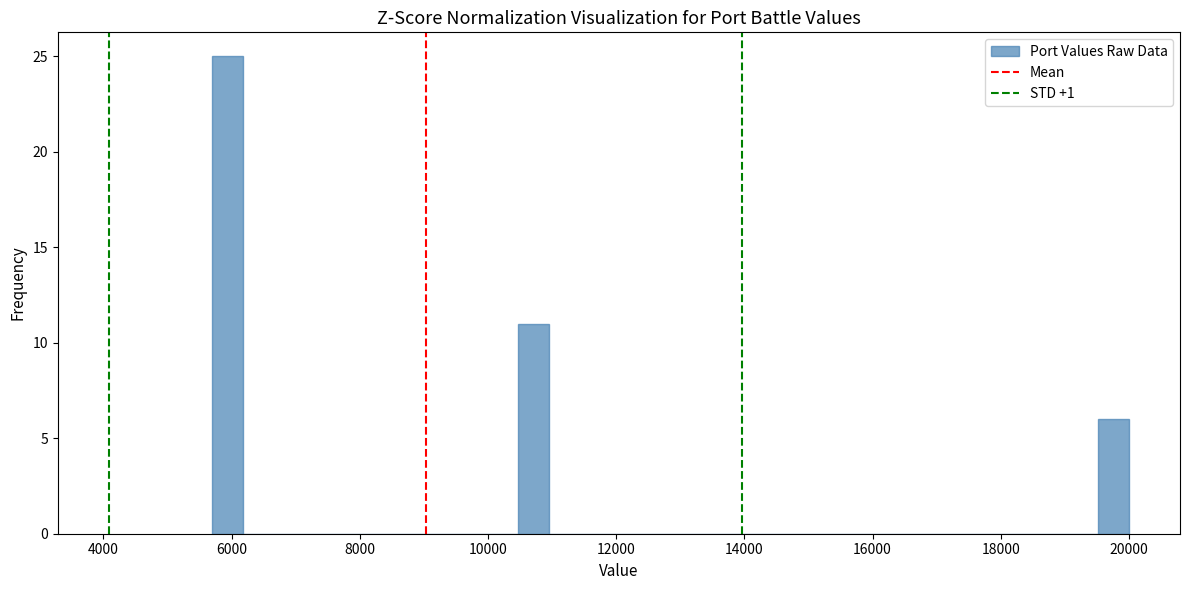

Around what value on the x-axis is the tallest bar? Give the approximate position of its centre, as read against the axis.

6000